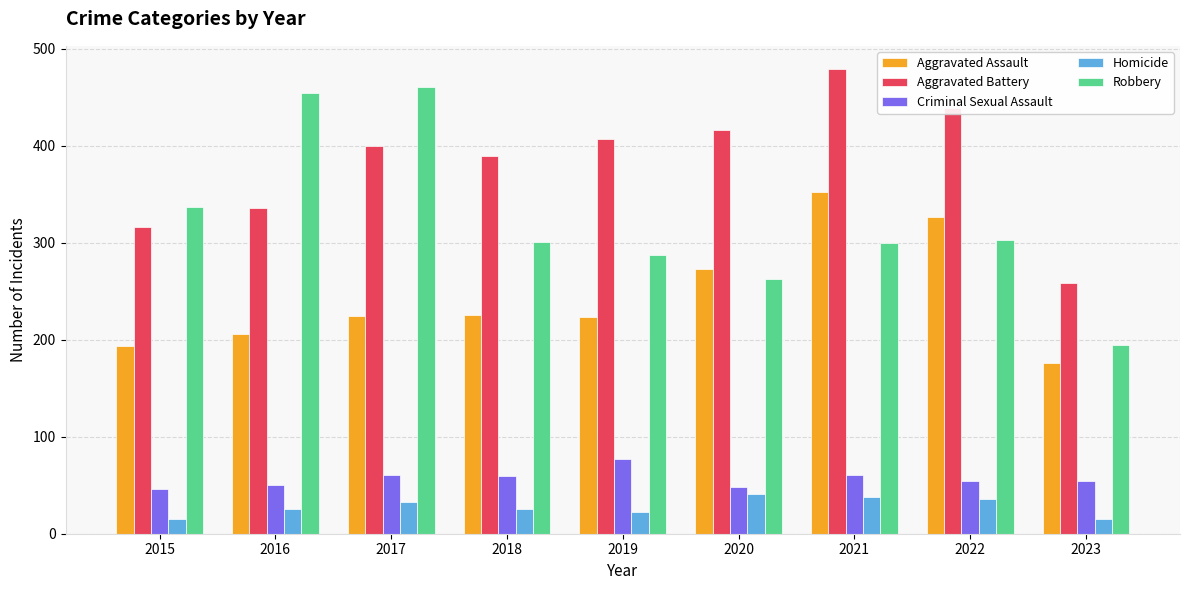

What is the sum of the Aggravated Assault values at 2020 and 2016?

479